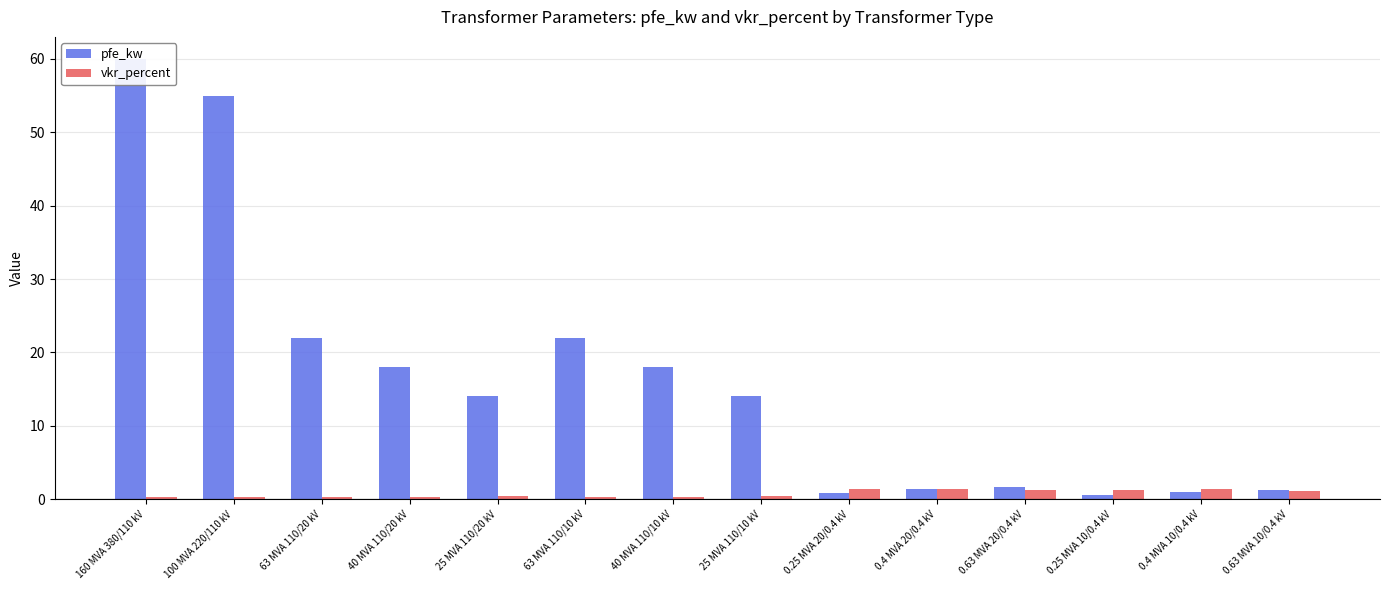

What is the average value of the vkr_percent series?

0.7